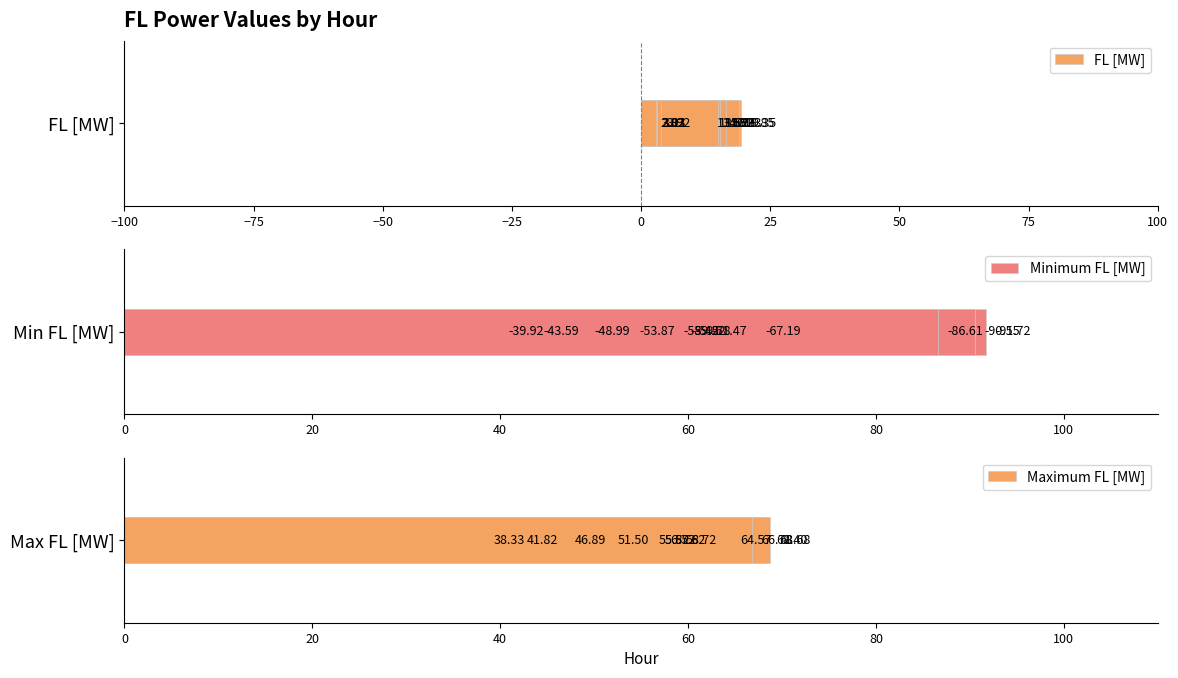

What is the difference between the maximum and minimum values in the Maximum FL [MW] series?

30.3